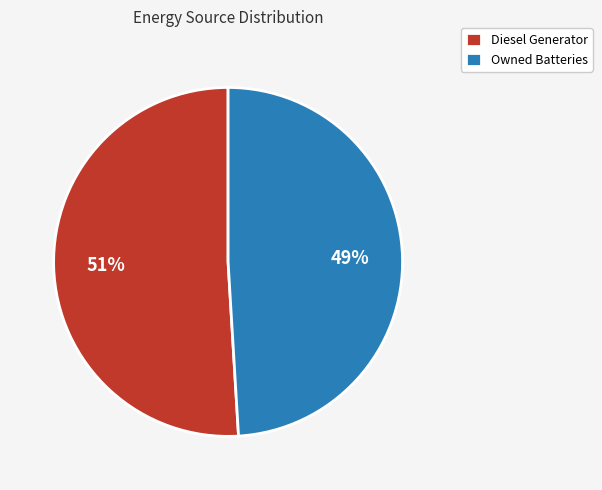

What is the ratio of the value at Owned Batteries to the value at Diesel Generator?

1.0